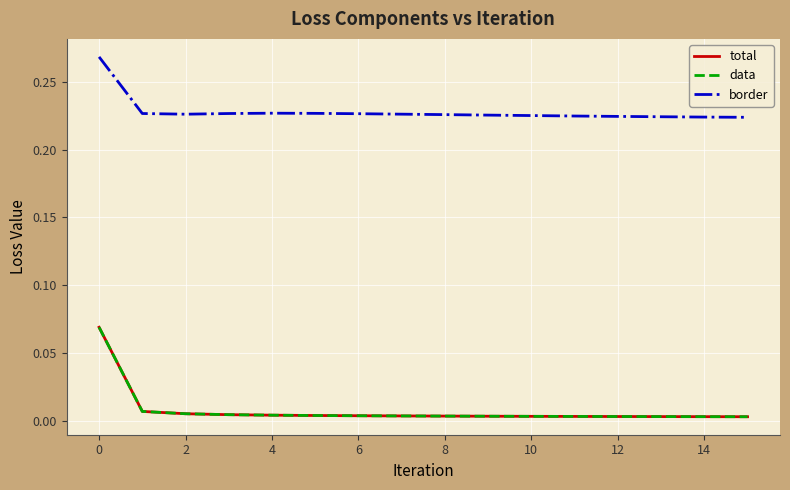

True or false: total and border cross at least once.

False